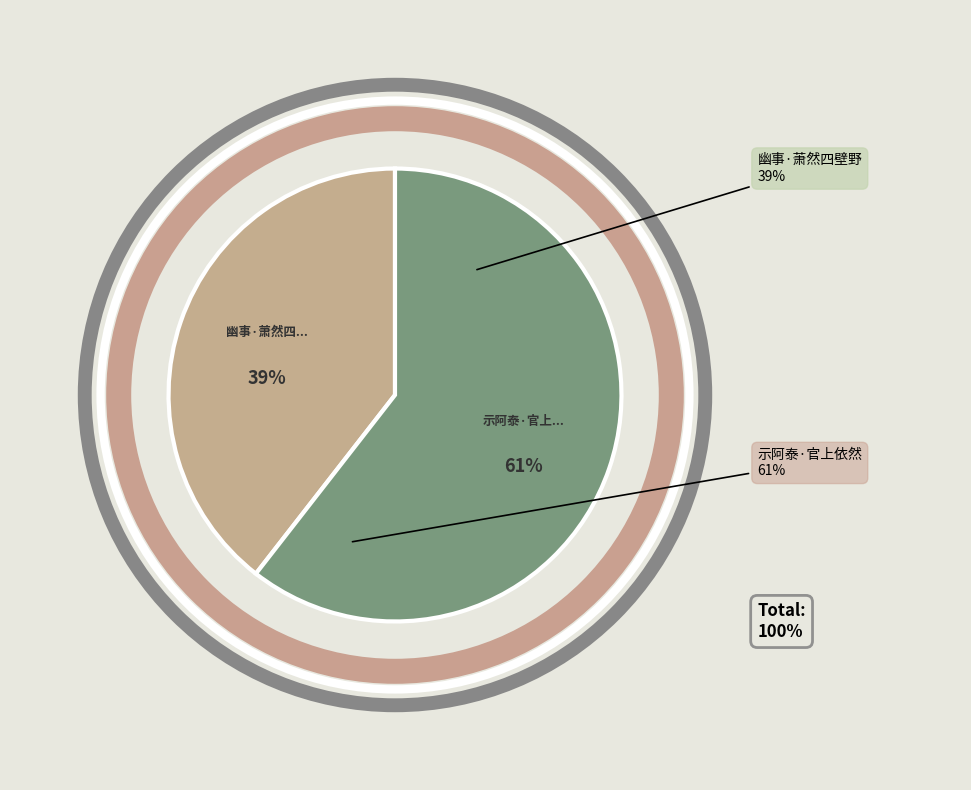

To the nearest percent, what portion does 幽事·萧然四壁野人家 represent?

39%